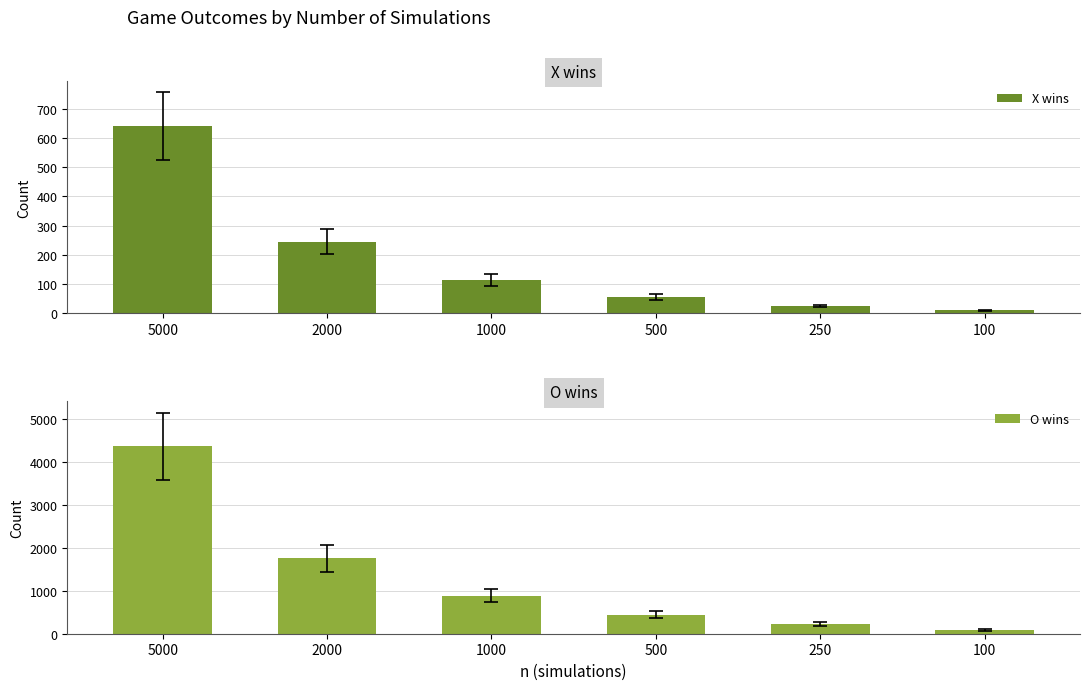

Is it true that X wins equals 83 at 2000?

False